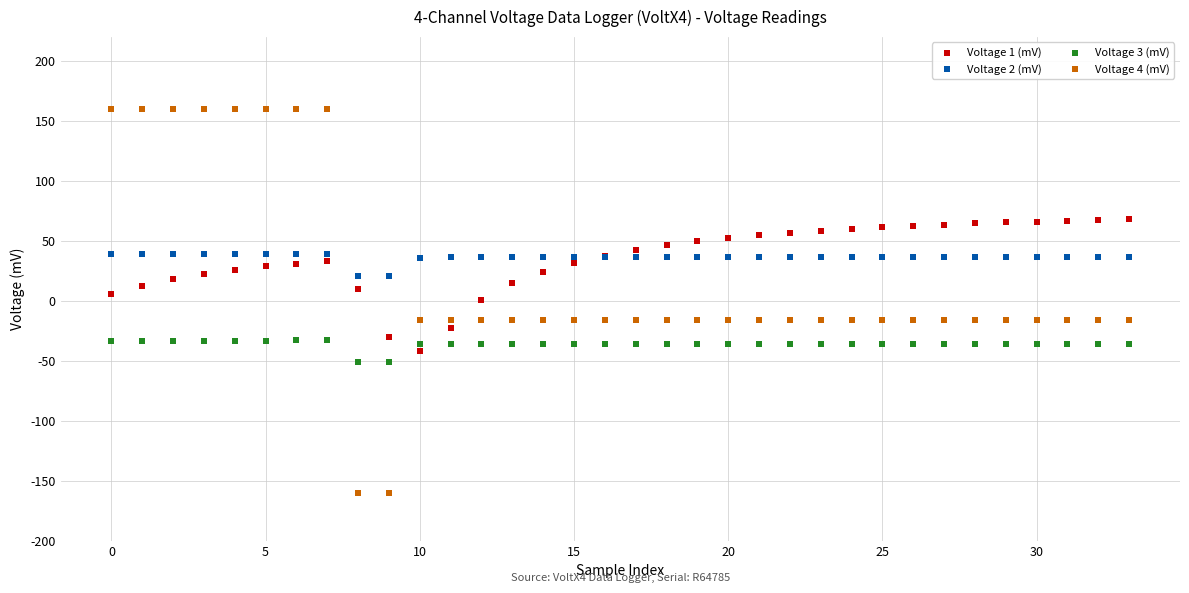

Which series contains the highest Y value?

Voltage 4 (mV)